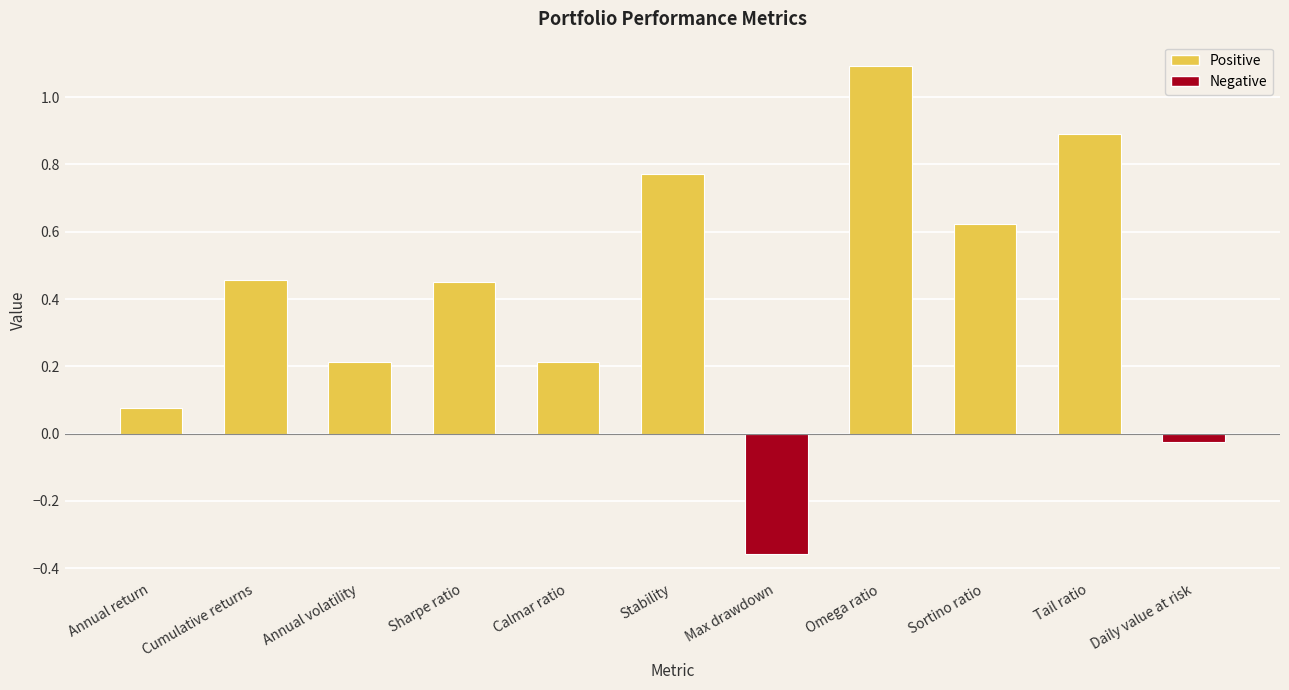

How many bars are there in total?

11